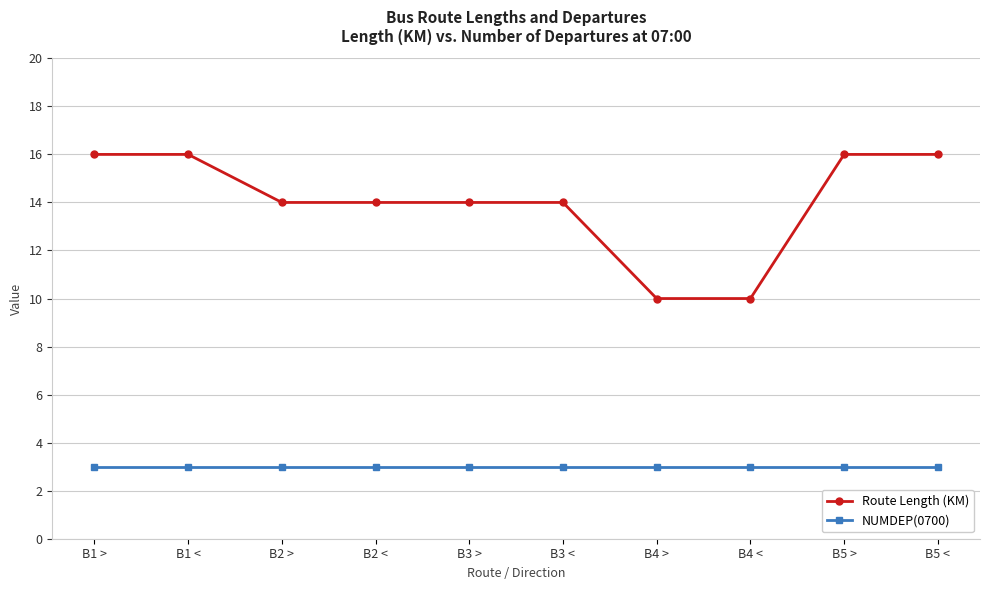

True or false: NUMDEP(0700) has a value of 5 at B4 >.

False